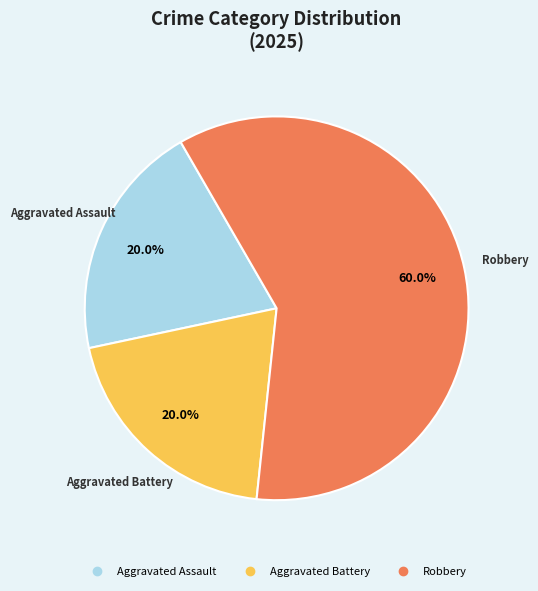

Does any single category account for the majority?

Yes